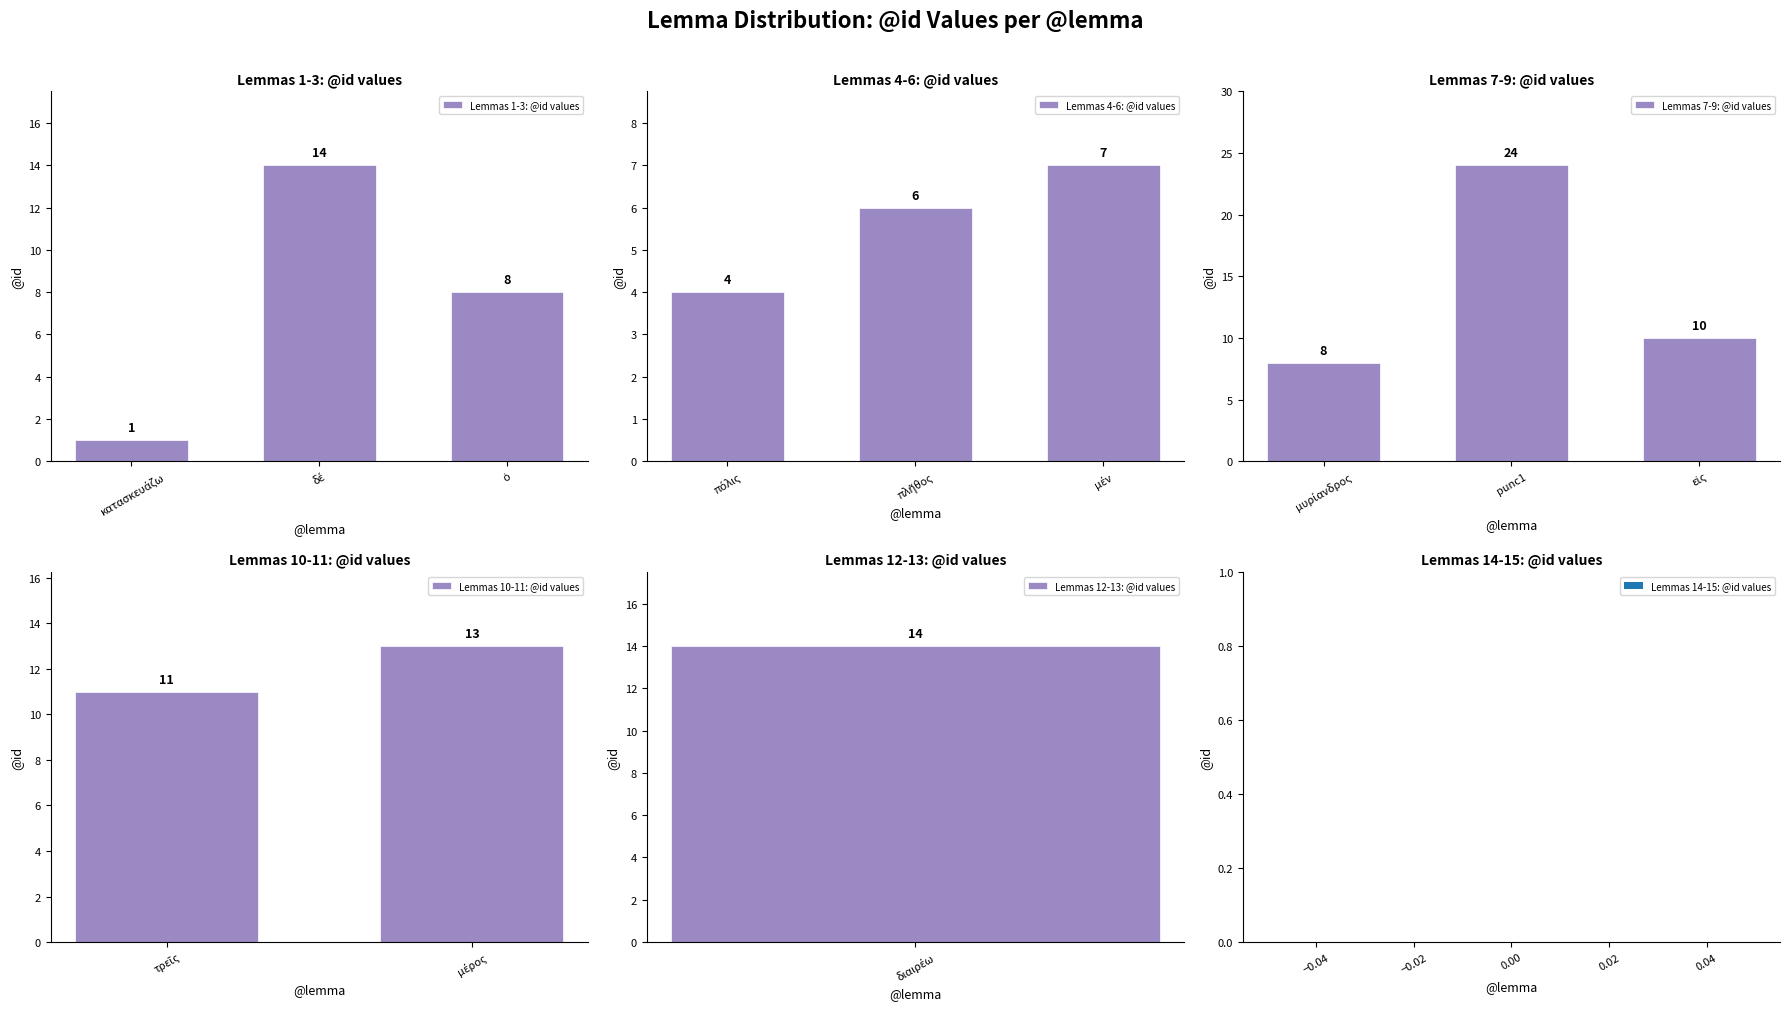

What is the difference between the maximum and minimum values in the Lemmas 1-3: @id values series?

13